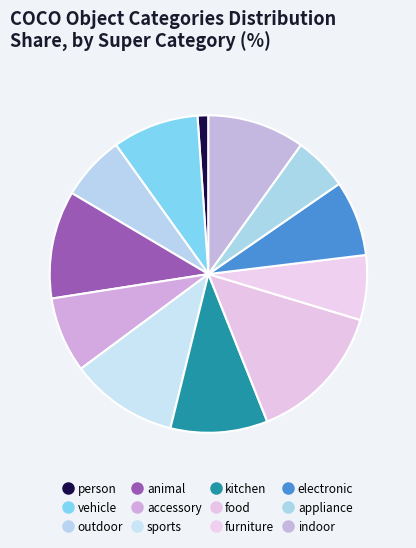

To the nearest percent, what portion does person represent?

1%